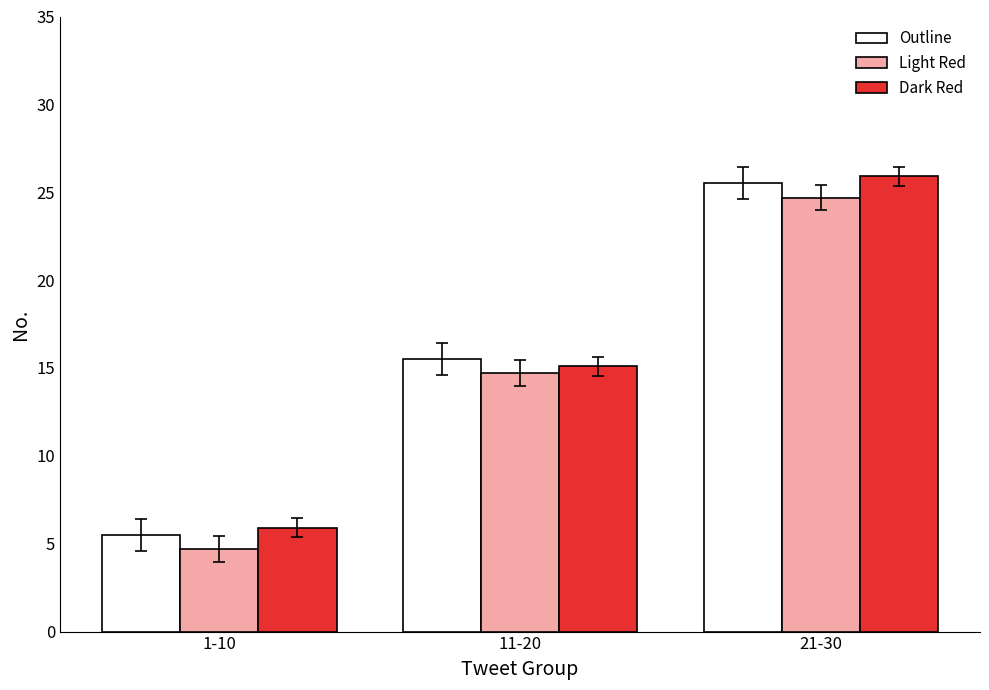

What is the difference between the highest and lowest values at 1-10?

1.2